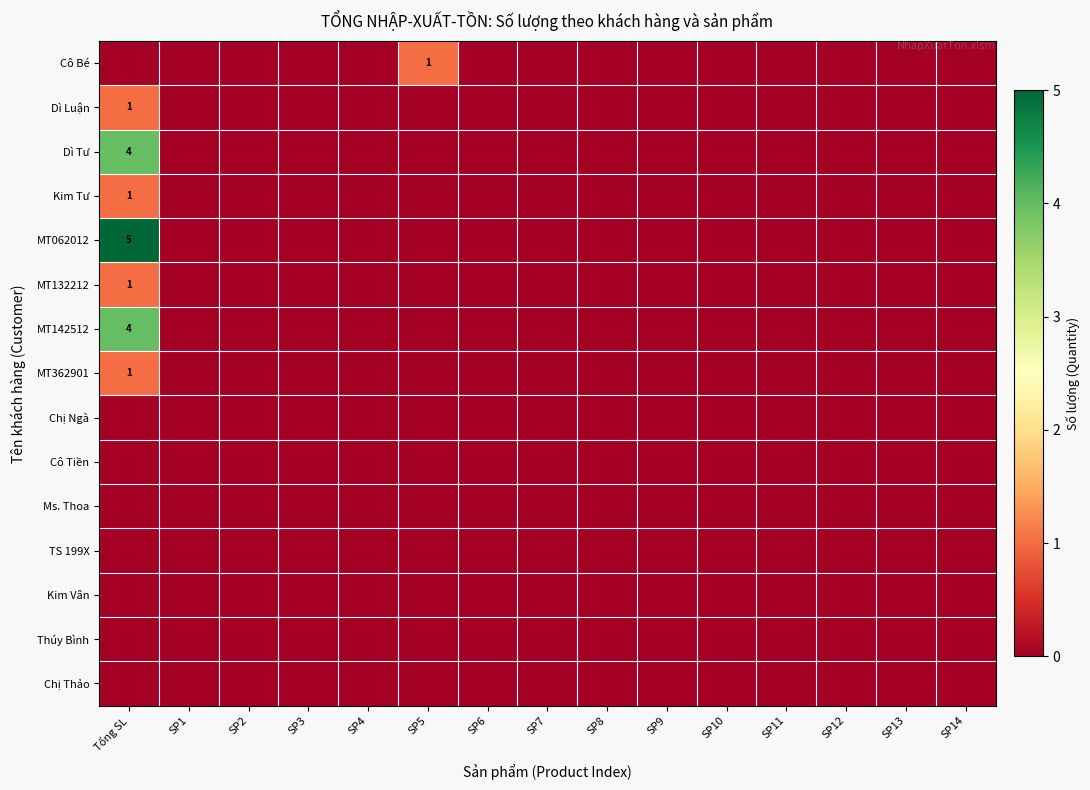

At SP8, list the series in order from largest to smallest.

Cô Bé, Dì Luận, Dì Tư, Kim Tư, MT062012, MT132212, MT142512, MT362901, Chị Ngà, Cô Tiền, Ms. Thoa, TS 199X, Kim Vân, Thúy Bình, Chị Thảo